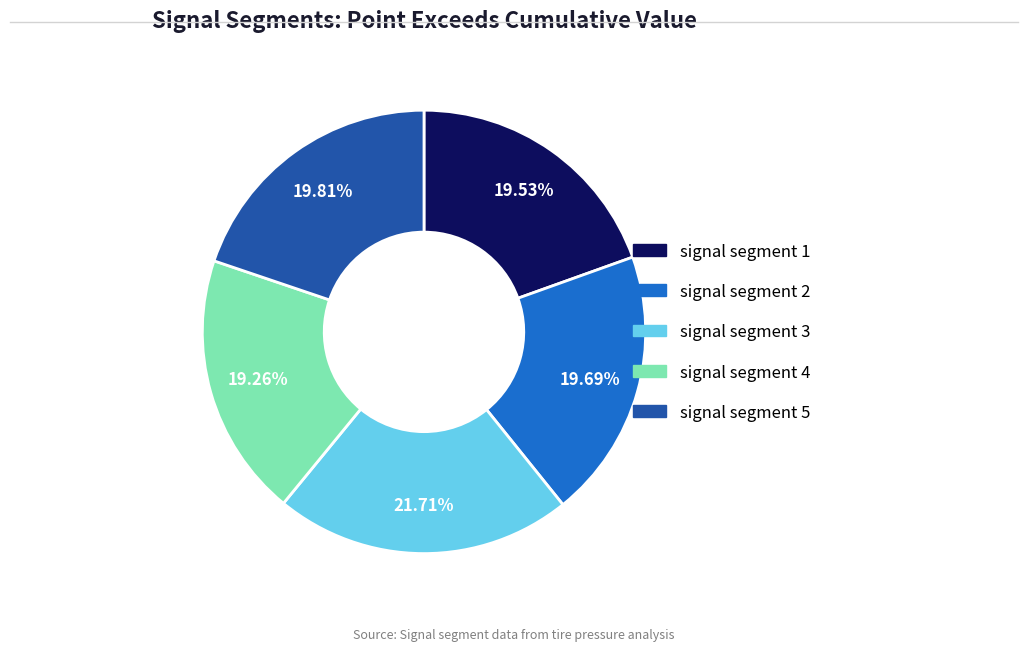

Do signal segment 3 and signal segment 5 together represent more than half of the pie?

No